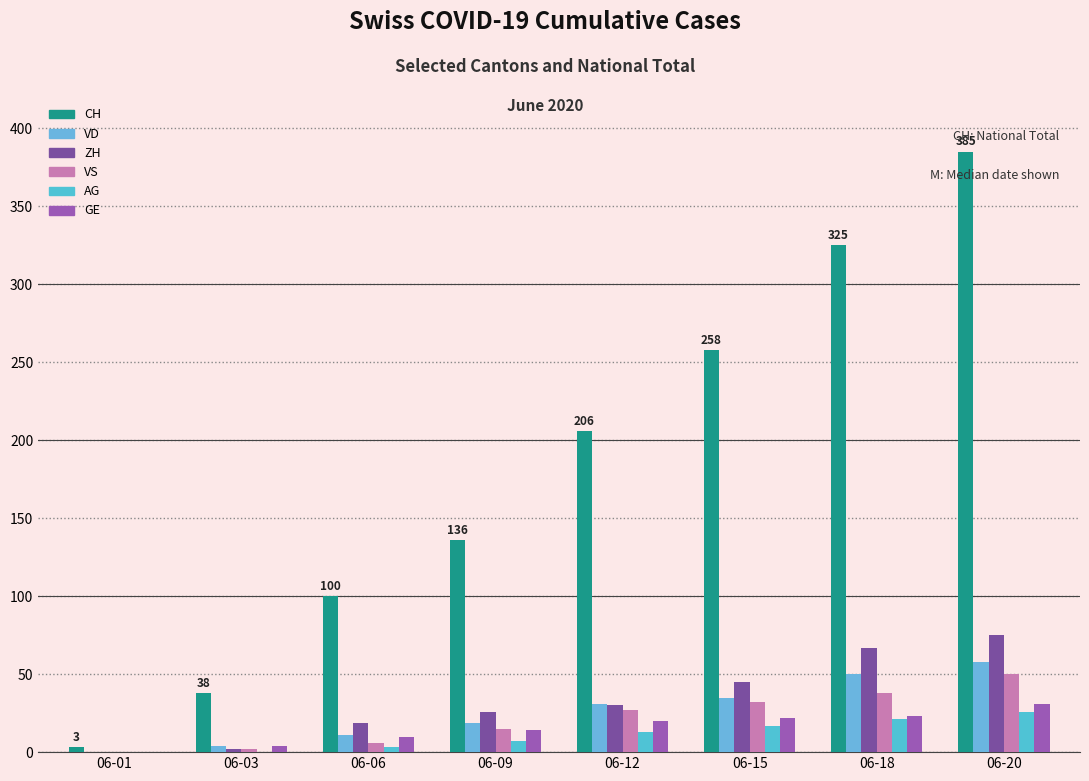

Reading right to left, what are all the values shown in this chart?

CH: 385	325	258	206	136	100	38	3
VD: 58	50	35	31	19	11	4	0
ZH: 75	67	45	30	26	19	2	0
VS: 50	38	32	27	15	6	2	0
AG: 26	21	17	13	7	3	0	0
GE: 31	23	22	20	14	10	4	0